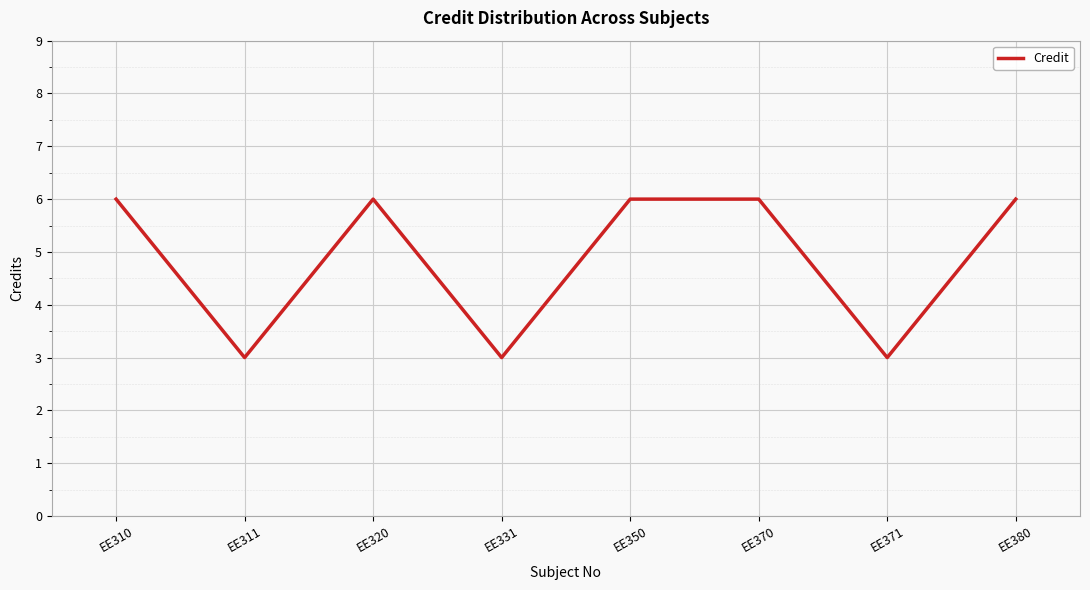

What is the difference between the values at EE371 and EE370?

3